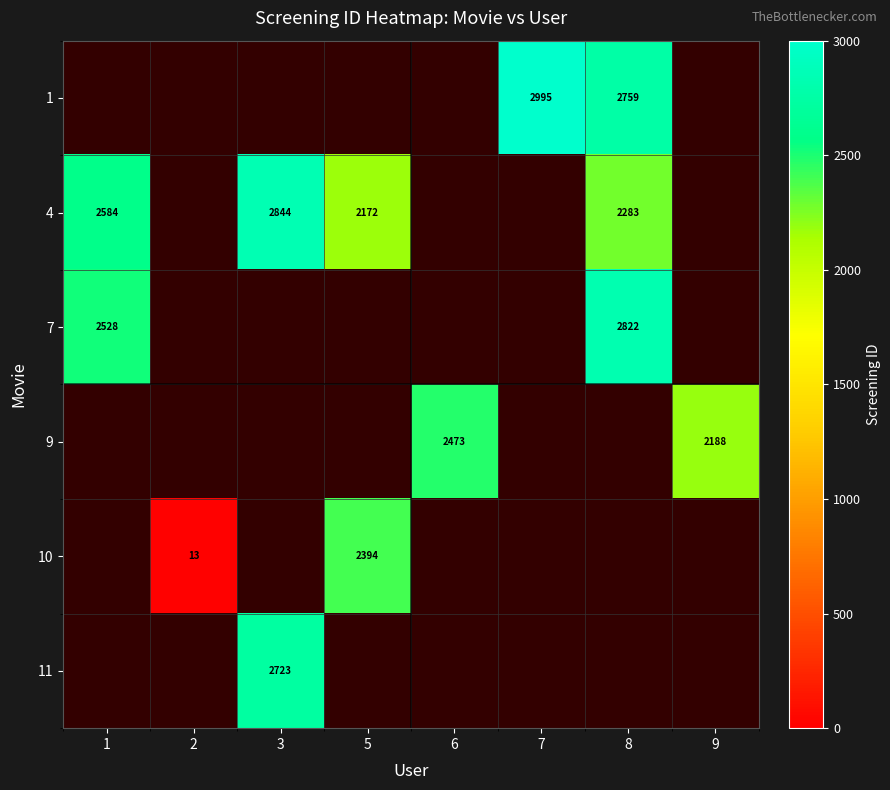

Is it true that 4 equals 2172 at 5?

True